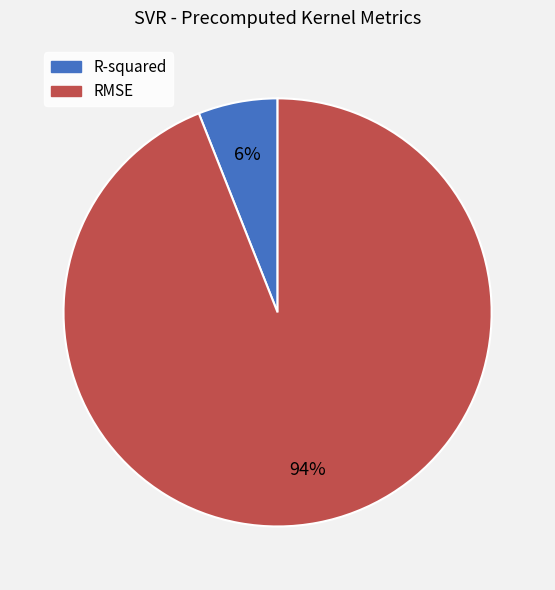

To the nearest percent, what is the average slice percentage?

50%